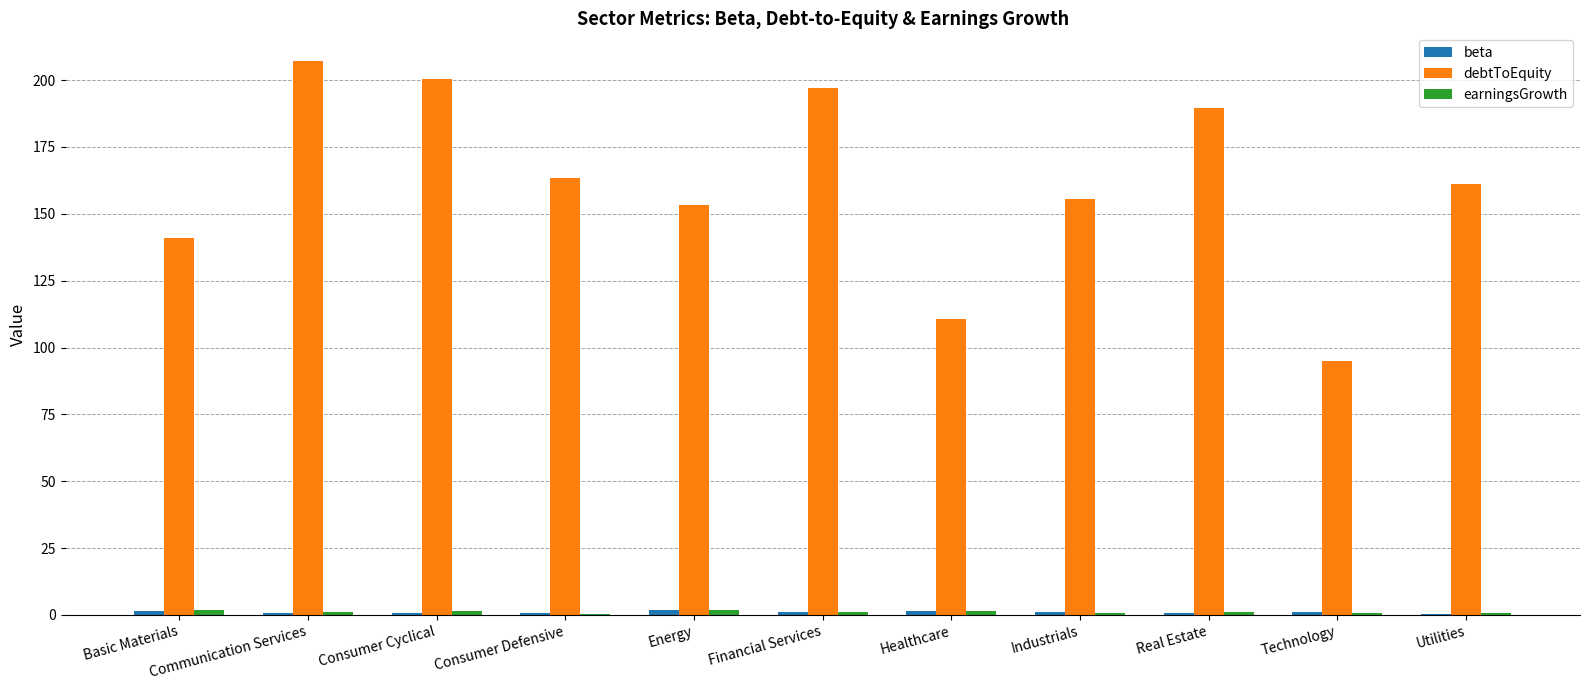

Where is debtToEquity nearest to the value 151?

Energy